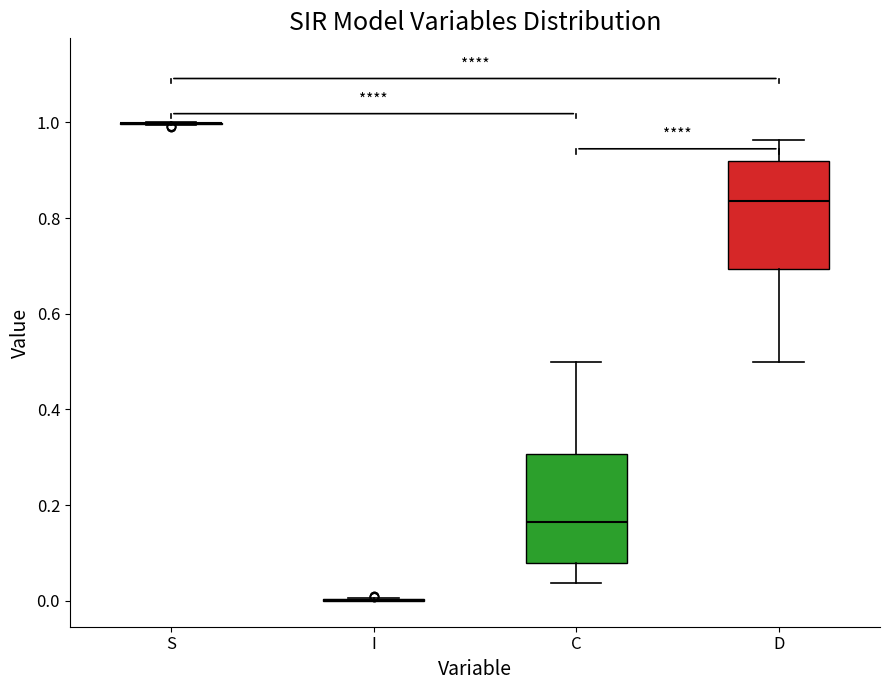

Reading left to right, transcribe this box plot: for each box, give where its median line is, the range the box spans, and where its two whiskers end, as read against the y-axis. The values are not printed on the chart, so give them approximately, as read against the axis.

S: box collapsed to a line at 1.00, whiskers 1.00 to 1.00
I: box collapsed to a line at 0.00, whiskers 0.00 to 0.00
C: median 0.16, box 0.08 to 0.30, whiskers 0.04 to 0.50
D: median 0.84, box 0.70 to 0.92, whiskers 0.50 to 0.96